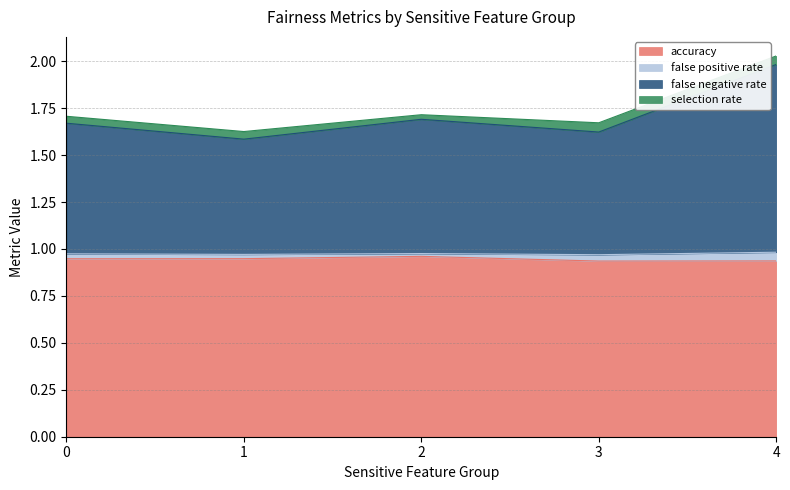

What is the average value of the accuracy series?

0.9